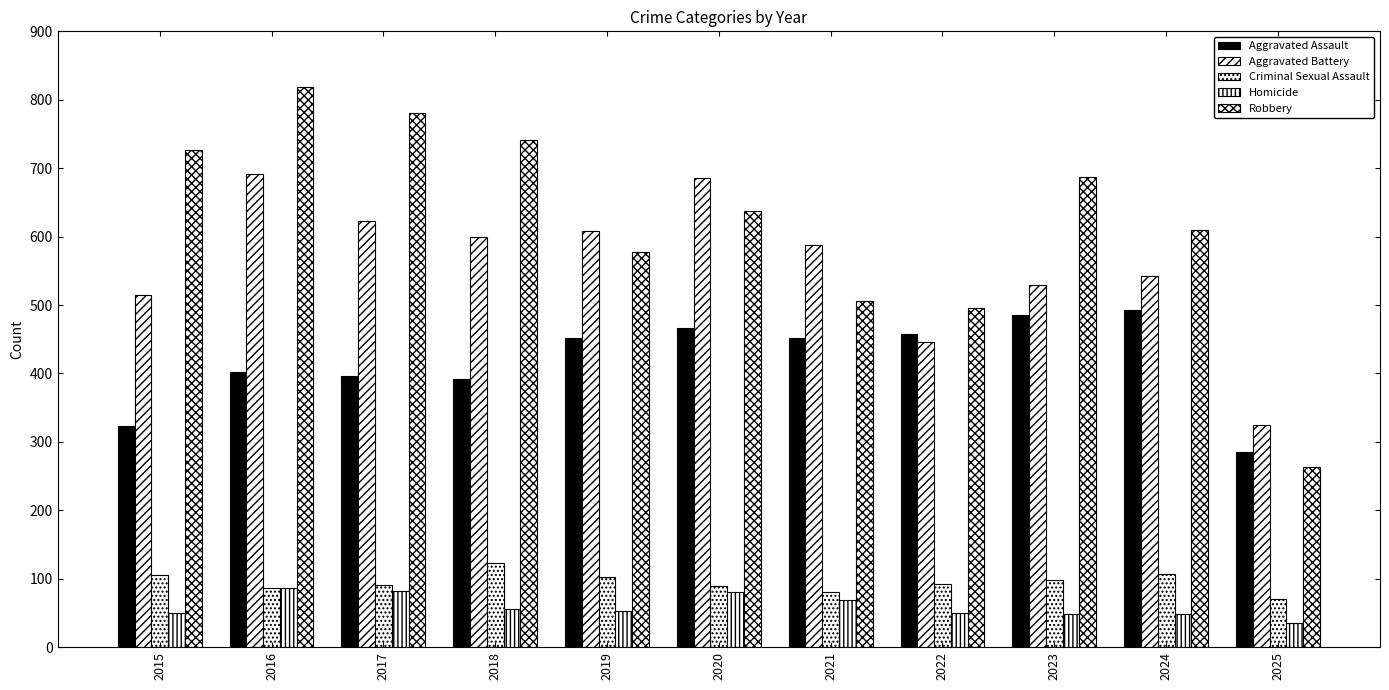

What is the difference between the highest and lowest values at 2021?

518